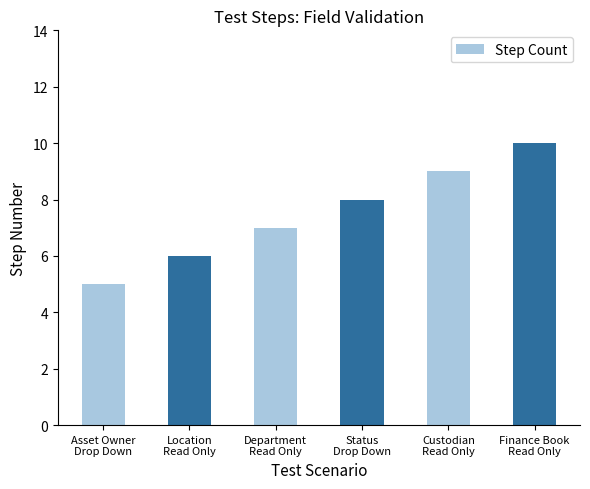

What is the ratio of the value at Asset Owner
Drop Down to the value at Status
Drop Down?

0.6